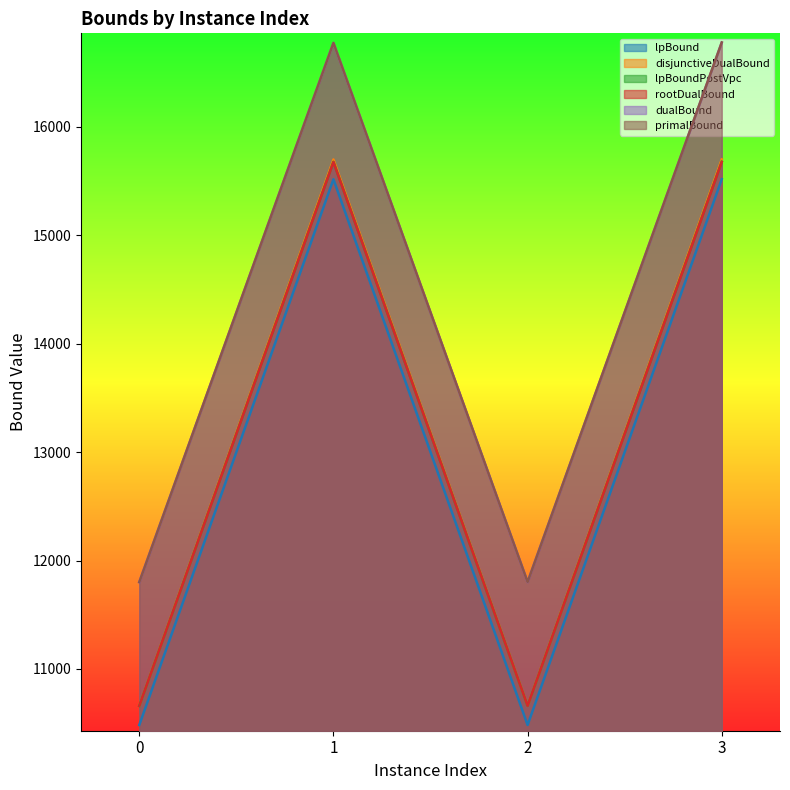

What is the highest value of the lpBoundPostVpc series?

15678.4